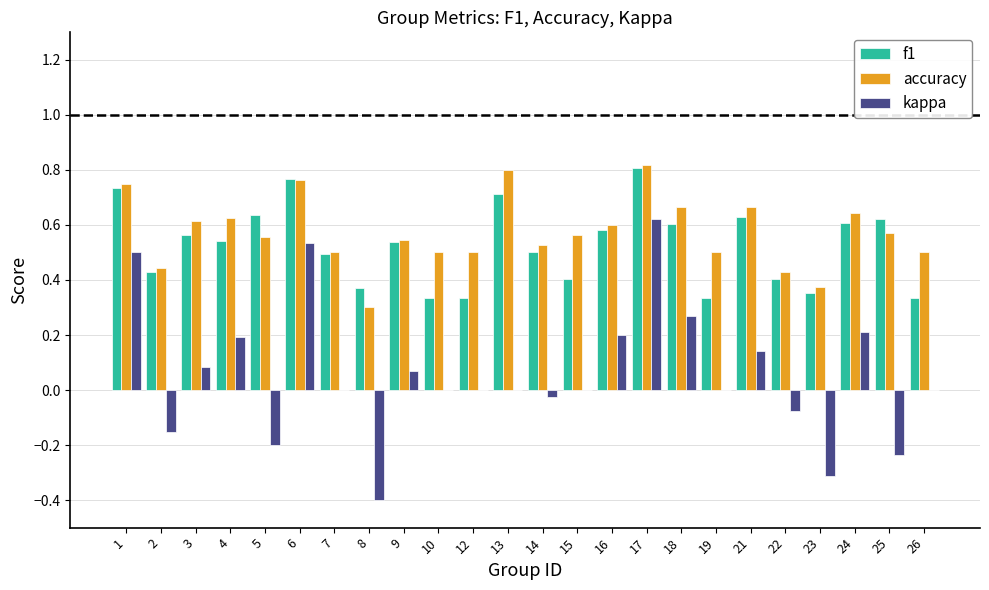

Which series changed the most between 3 and 7?

accuracy